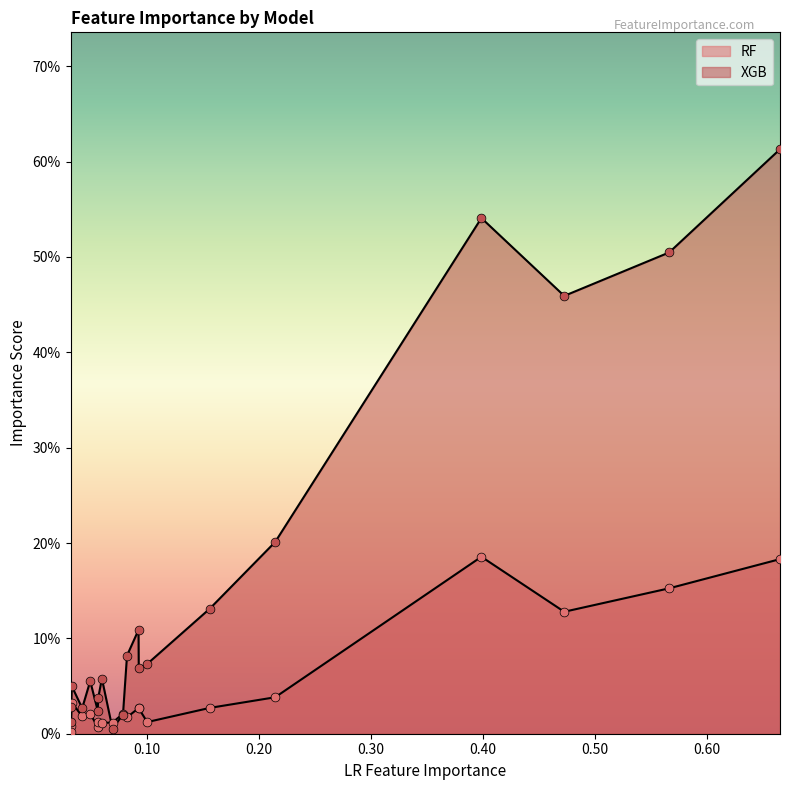

Which series contains the highest Y value?

XGB